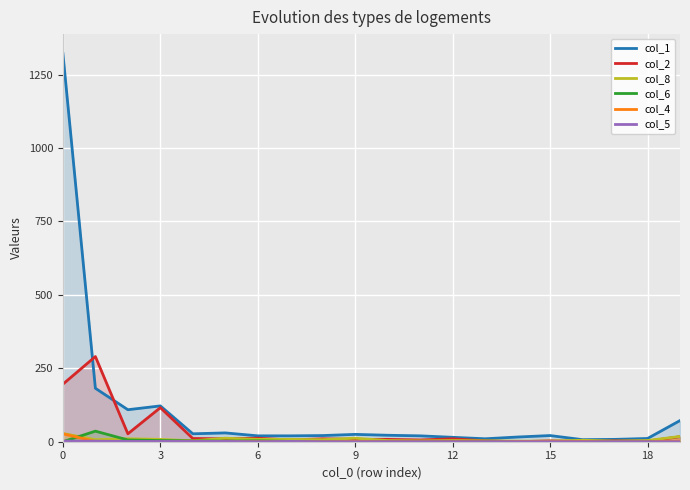

Reading left to right, what are all the values shown in this chart?

col_1: 1322	182	109	122	27	30	20	20	21	25	22	20	15	10	16	21	7	8	11	72
col_2: 196	290	27	116	11	10	12	6	10	8	8	6	10	3	0	3	1	3	2	17
col_8: 28	7	10	8	3	12	8	8	7	12	4	3	4	3	2	2	5	2	4	18
col_6: 0	36	6	4	3	2	3	1	0	0	0	0	1	1	1	0	0	0	0	0
col_4: 27	1	0	0	2	0	0	0	0	1	0	0	0	0	1	1	1	0	0	3
col_5: 2	2	1	1	1	1	0	1	0	0	0	0	0	0	0	0	0	0	0	0